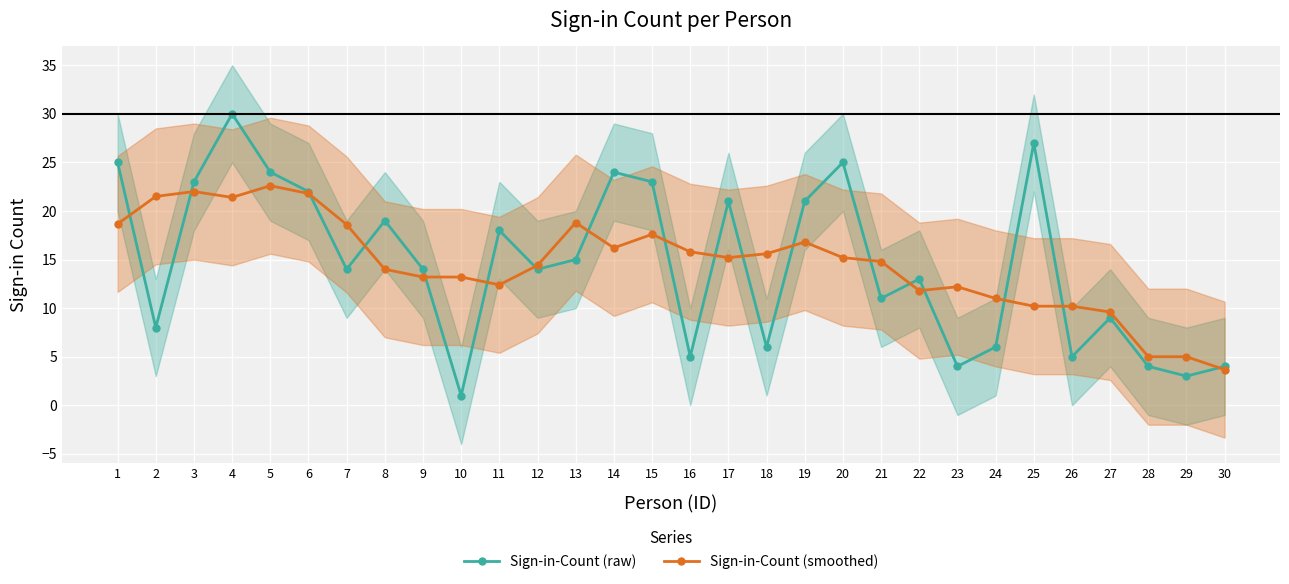

How many lines are shown in the chart?

2